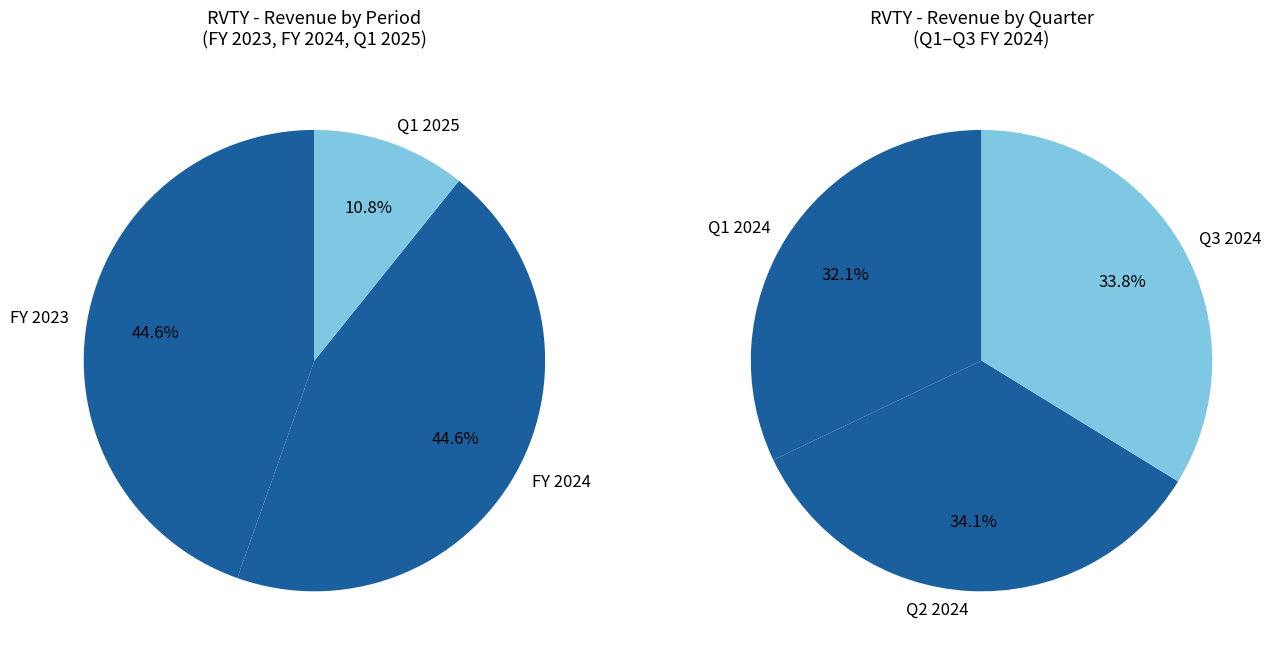

Count the number of slices in the pie.

3